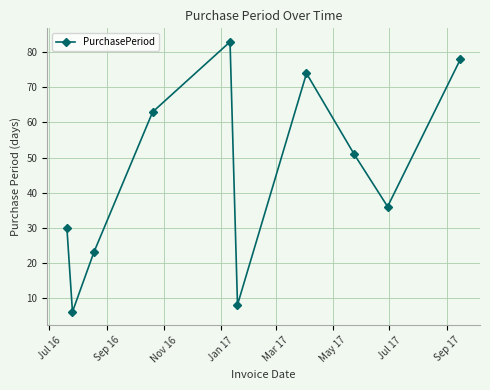

What is the value of the 7th point from the left?

74